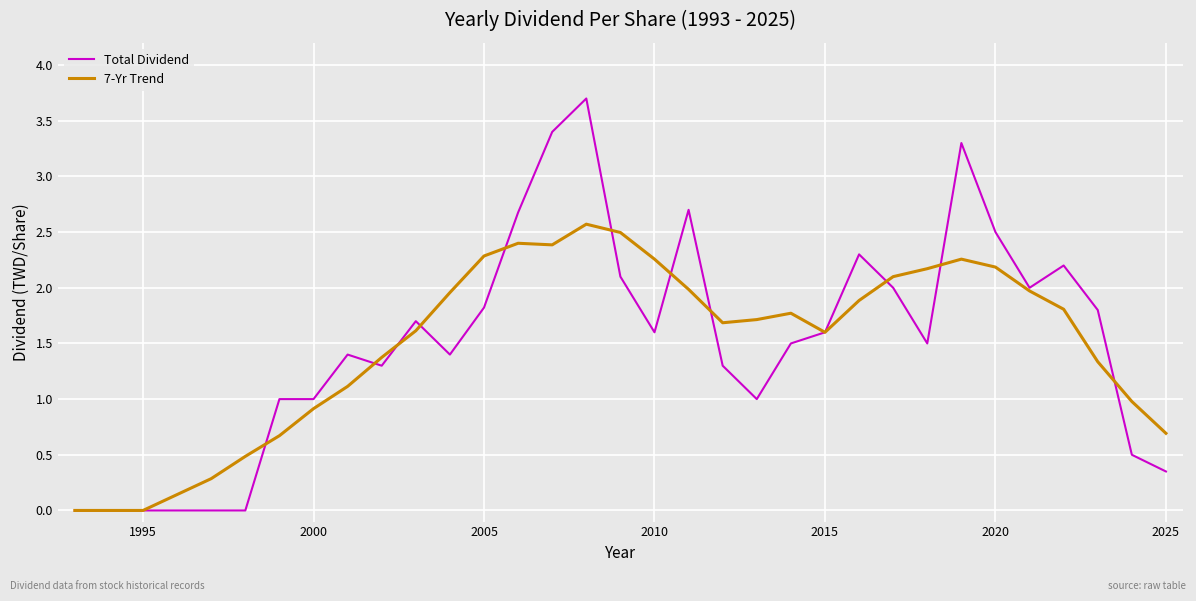

Rank the series by their maximum value, from highest to lowest.

Total Dividend, 7-Yr Trend